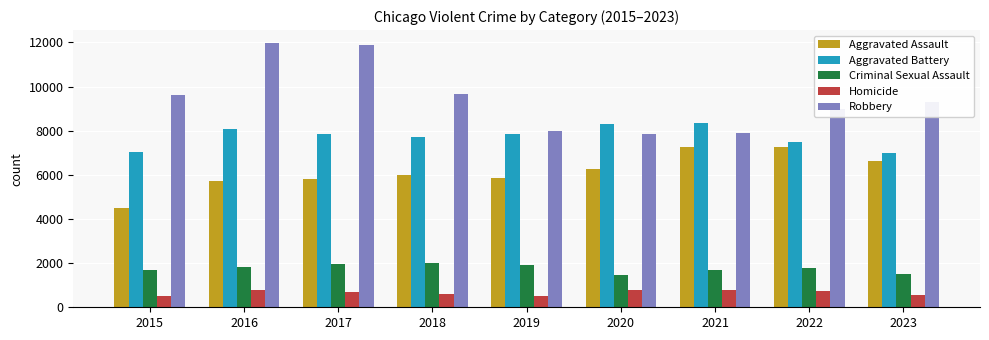

Is it true that Criminal Sexual Assault equals 1773 at 2022?

True